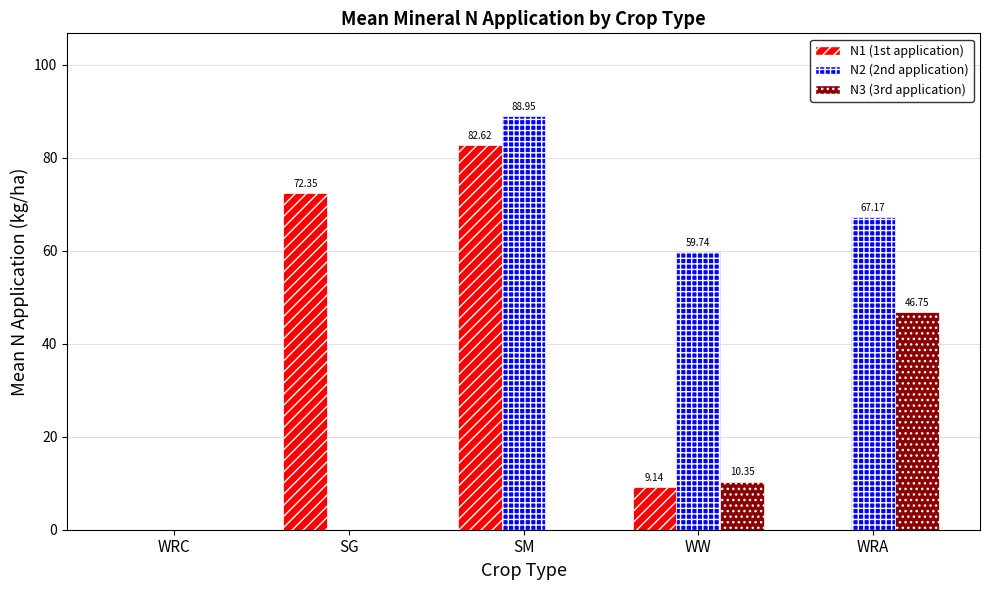

Is it true that N3 (3rd application) equals 46.8 at WRA?

True